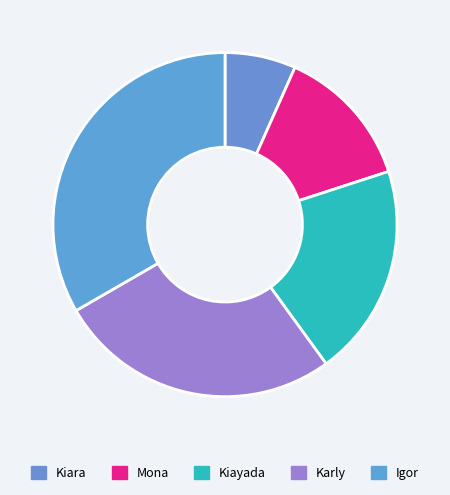

To the nearest percent, what percentage of the pie is Karly?

27%